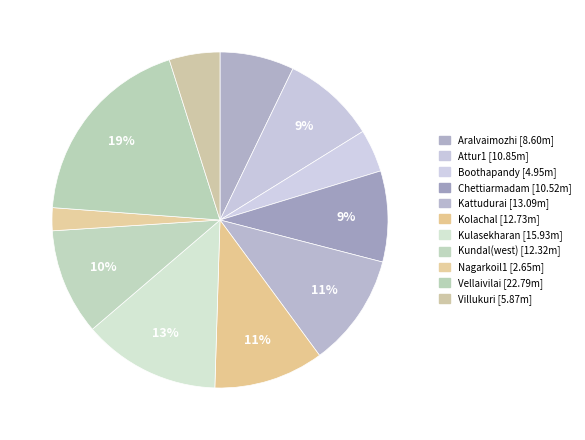

Count the number of slices in the pie.

11